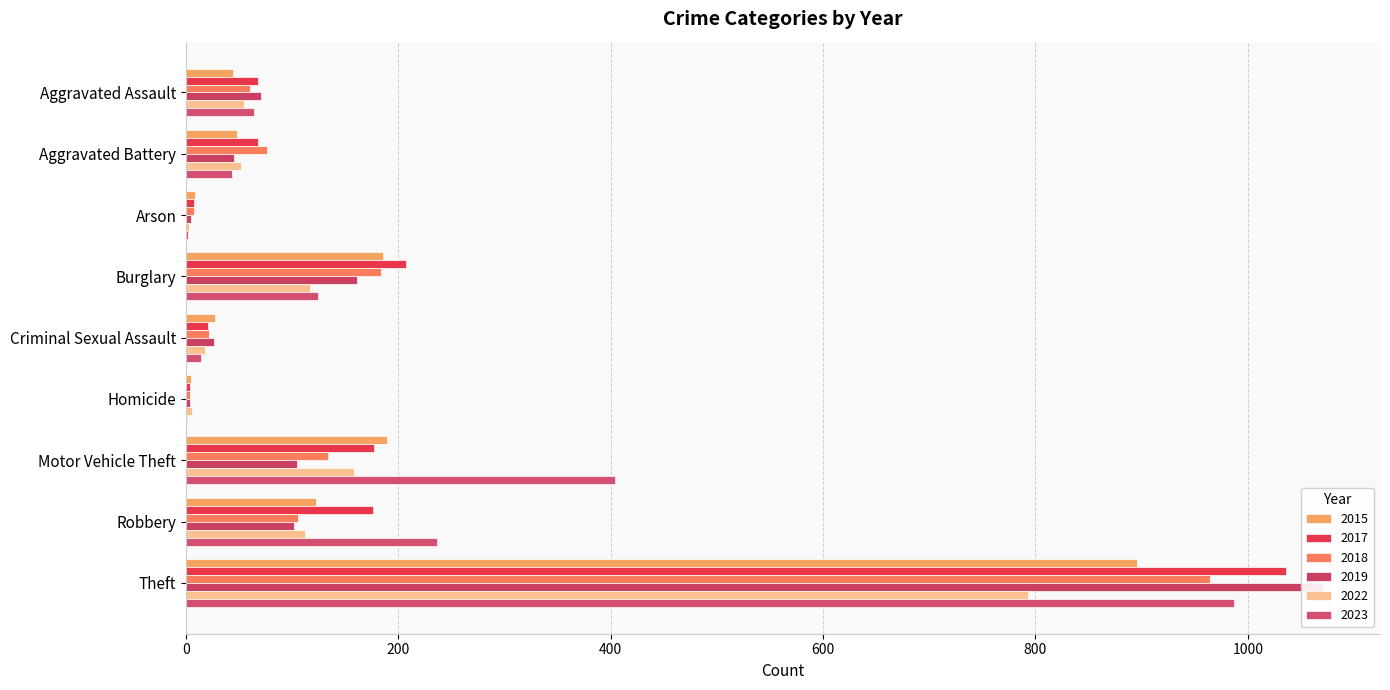

What are all the series names shown in the legend?

2015, 2017, 2018, 2019, 2022, 2023